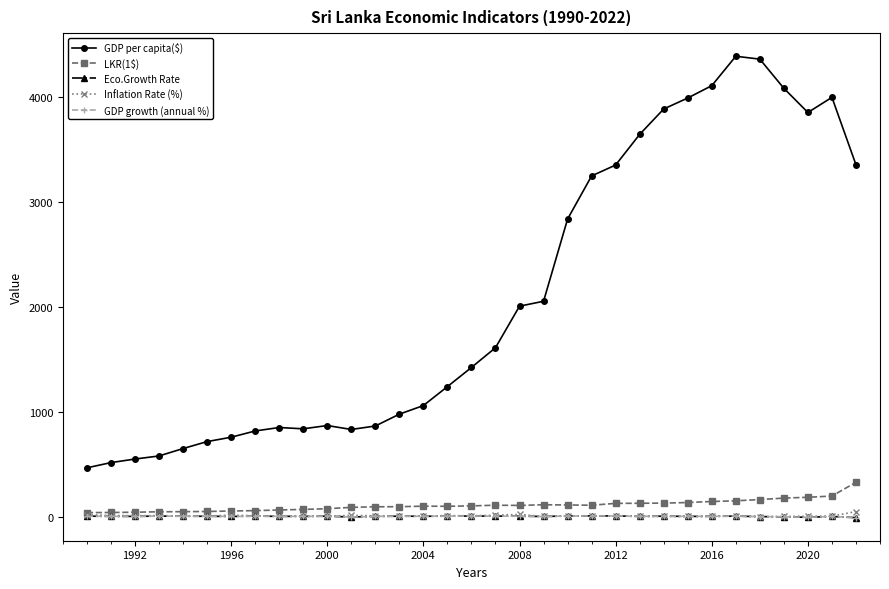

What is the highest value of the GDP per capita($) series?

4388.2